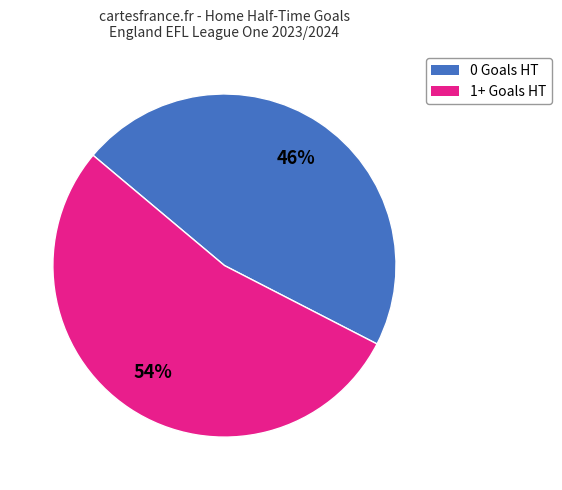

Is there any slice that represents more than half of the pie?

Yes